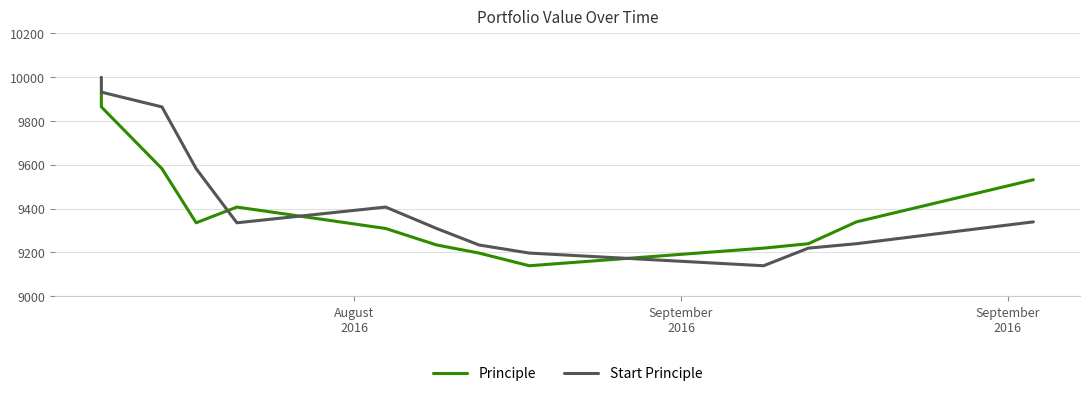

True or false: Principle and Start Principle intersect in this chart.

True